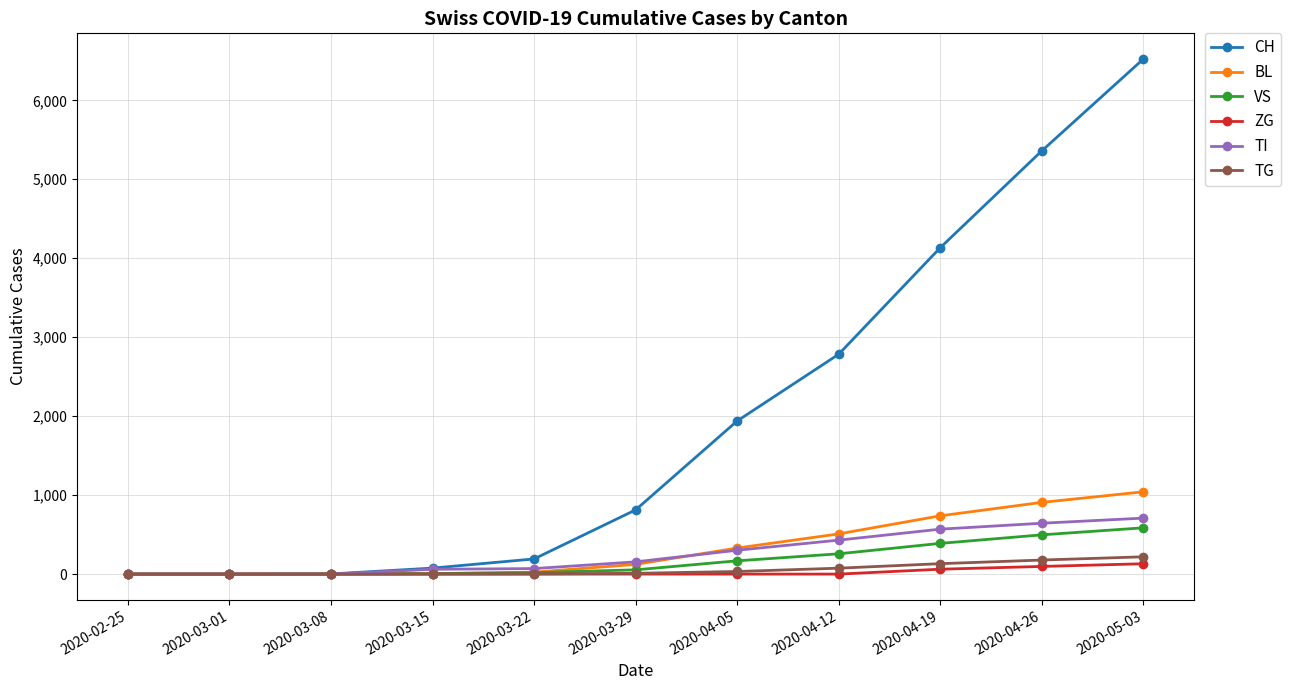

Count the number of categories in the chart.

11